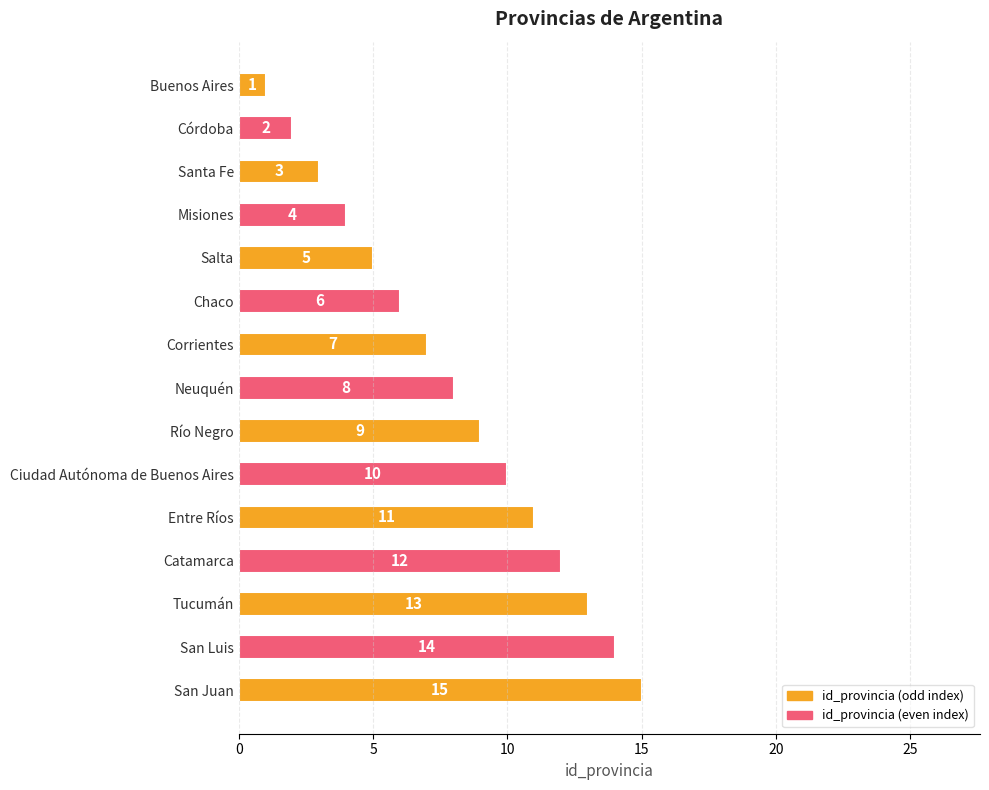

At which category does the chart reach its peak across all series?

San Juan